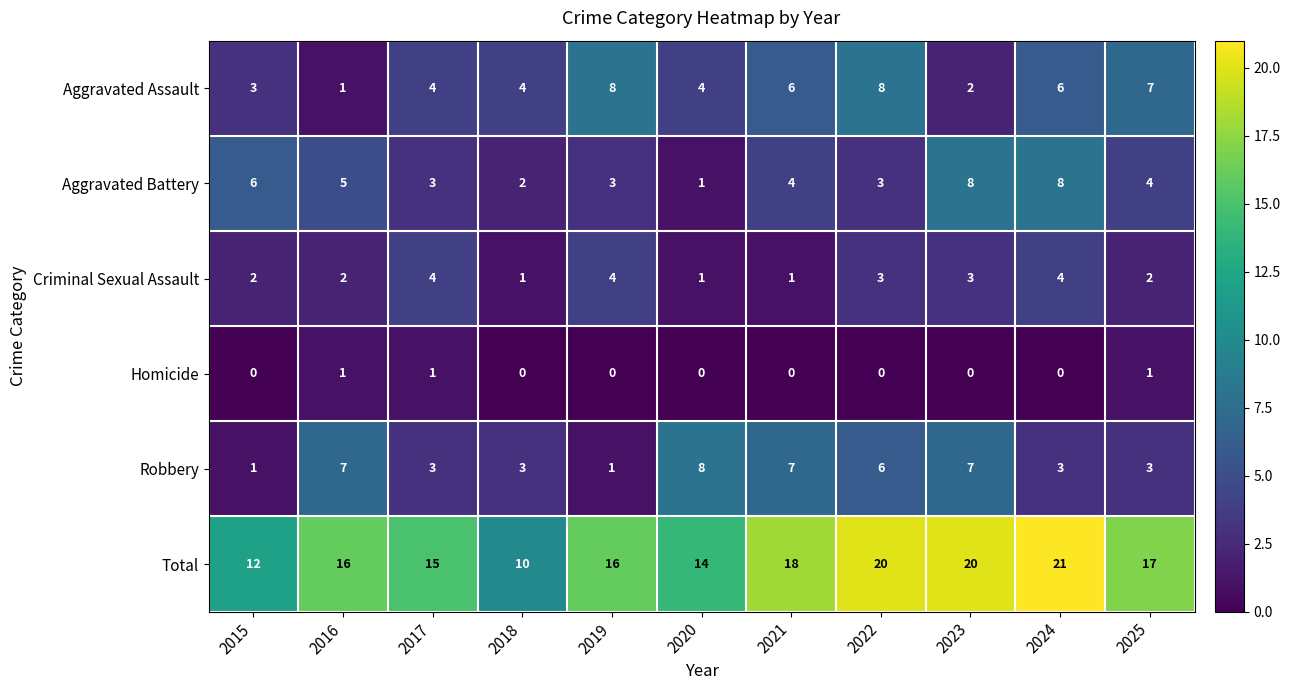

How many Aggravated Battery values are between 3 and 6?

7